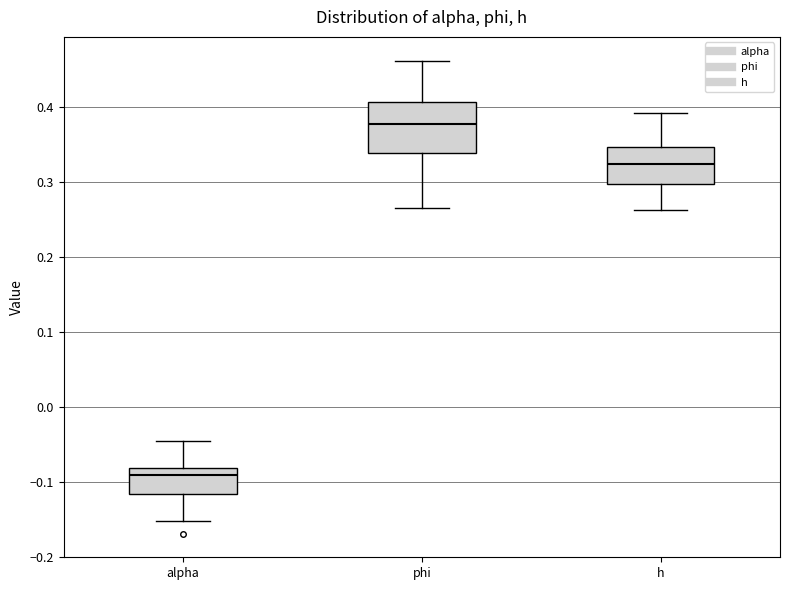

Which box has the highest median line?

phi